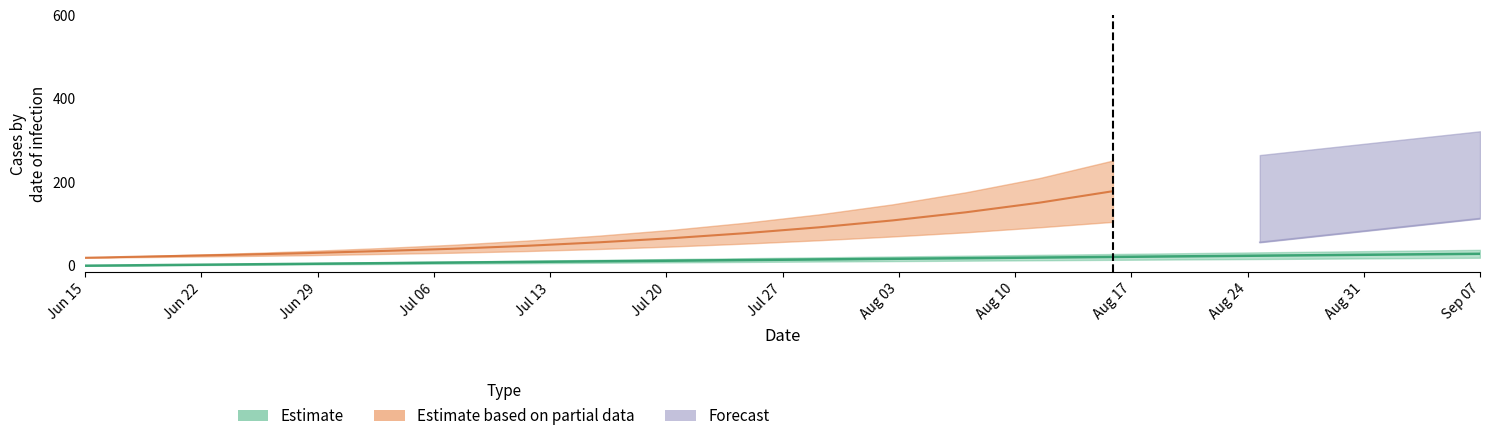

True or false: Forecast_high and Partial_high intersect in this chart.

False